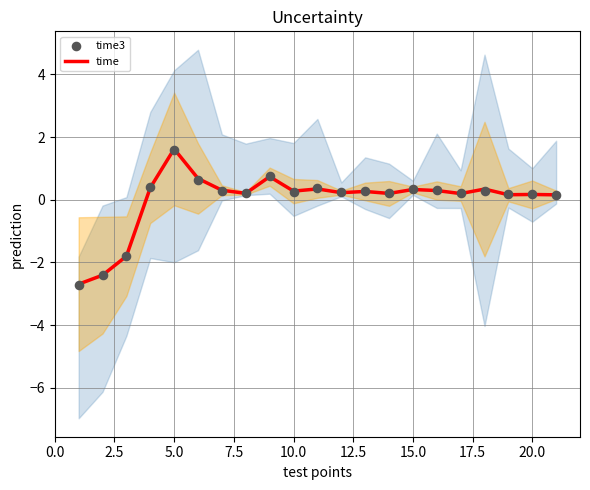

Which series has the widest spread of Y values?

time